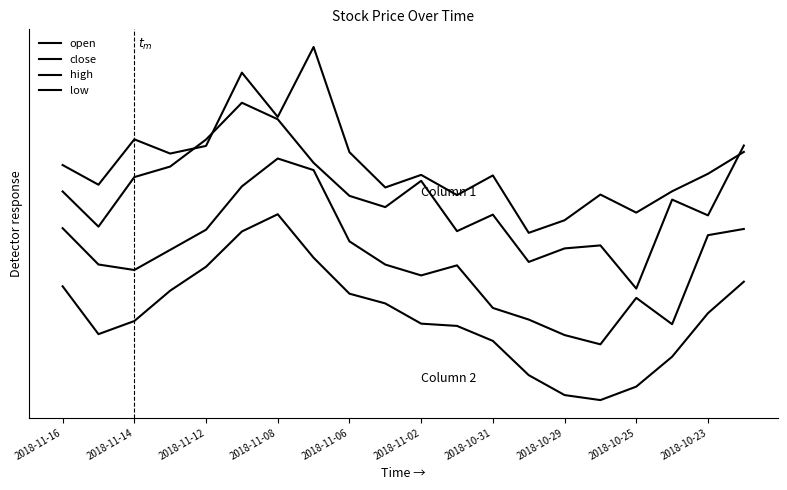

Does the chart have visible grid lines?

No